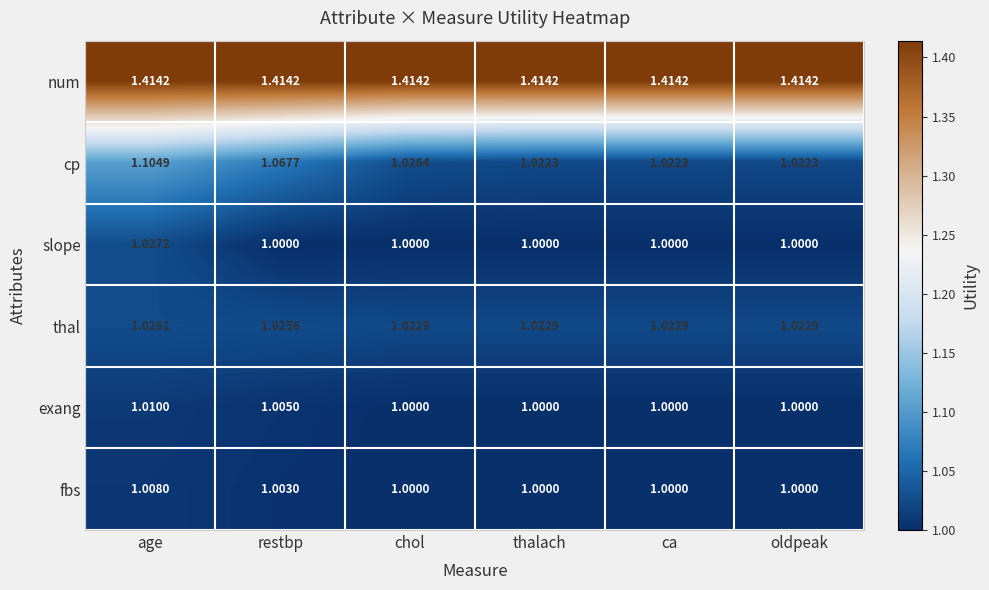

At which category is the sum across all series the highest?

age